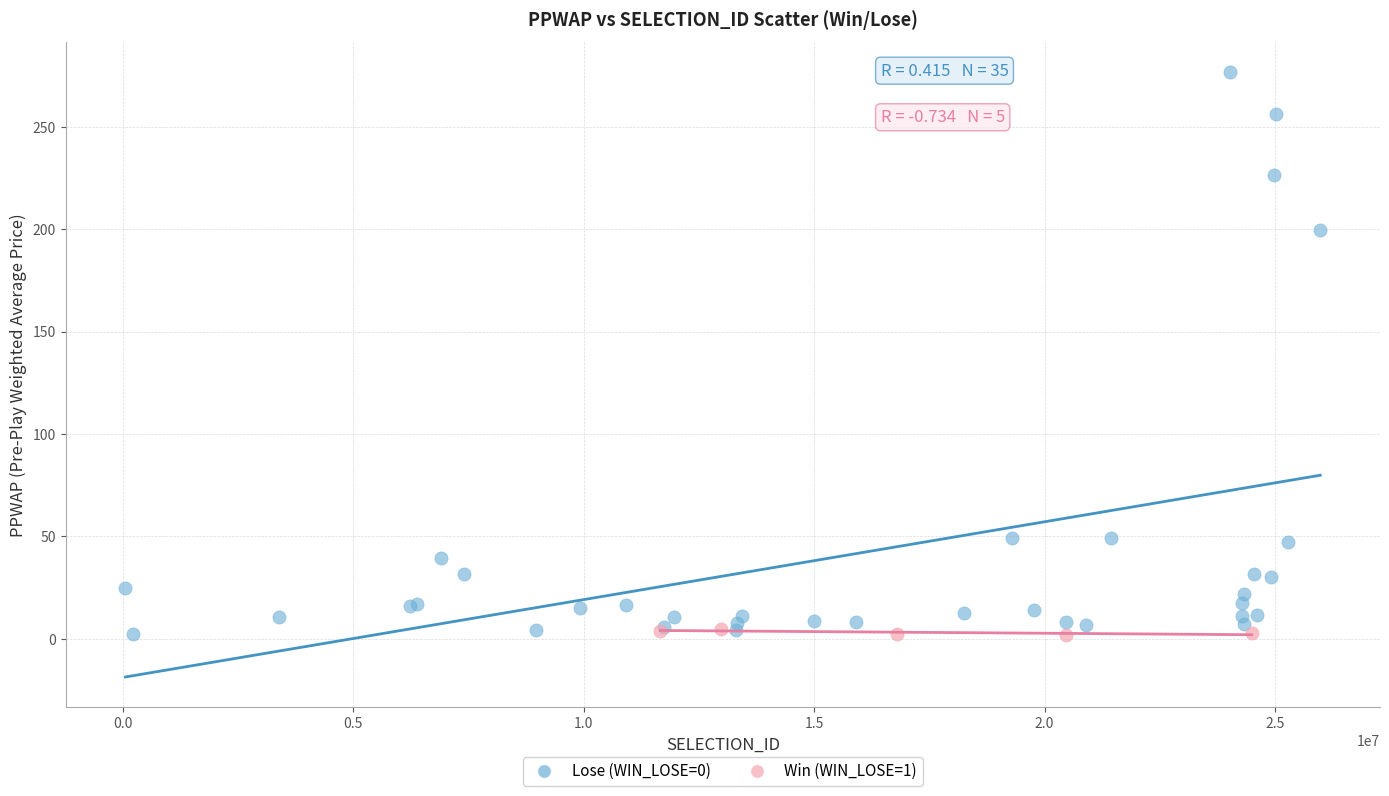

Which series has the widest spread of Y values?

Lose (WIN_LOSE=0)